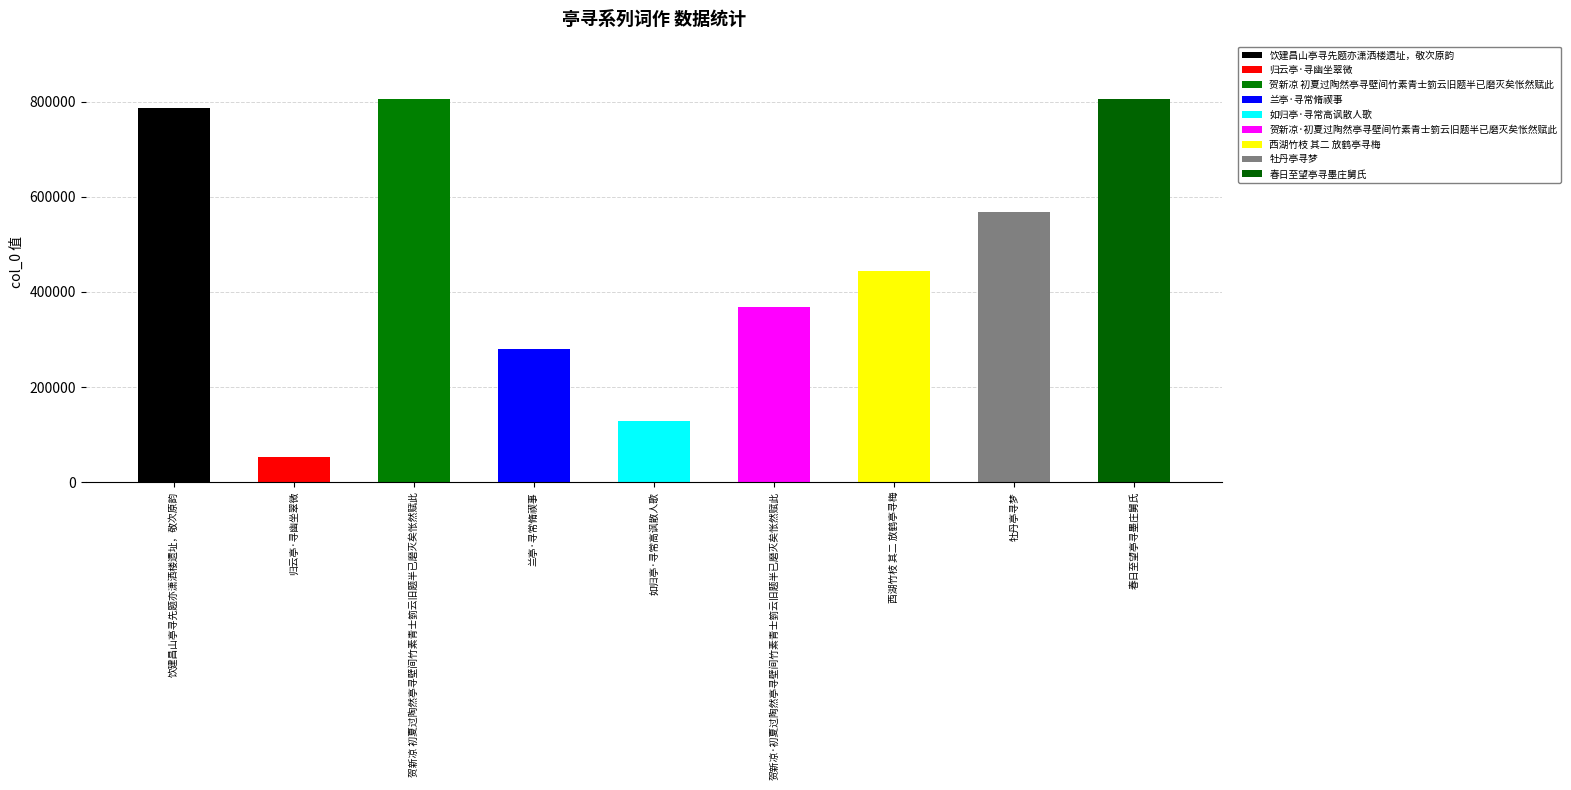

What is the change in value from 贺新凉 初夏过陶然亭寻壁间竹素青士箌云旧题半已磨灭矣怅然赋此 to 牡丹亭寻梦?

-237349